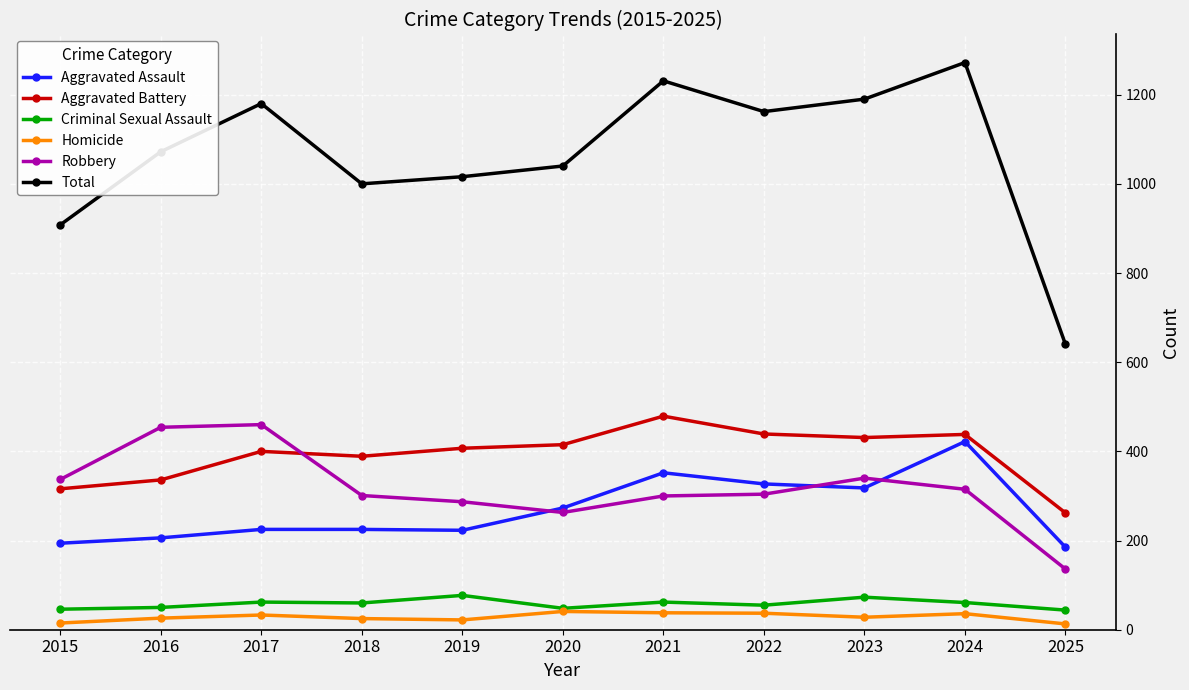

What is the sum of the Homicide values at 2015 and 2022?

52